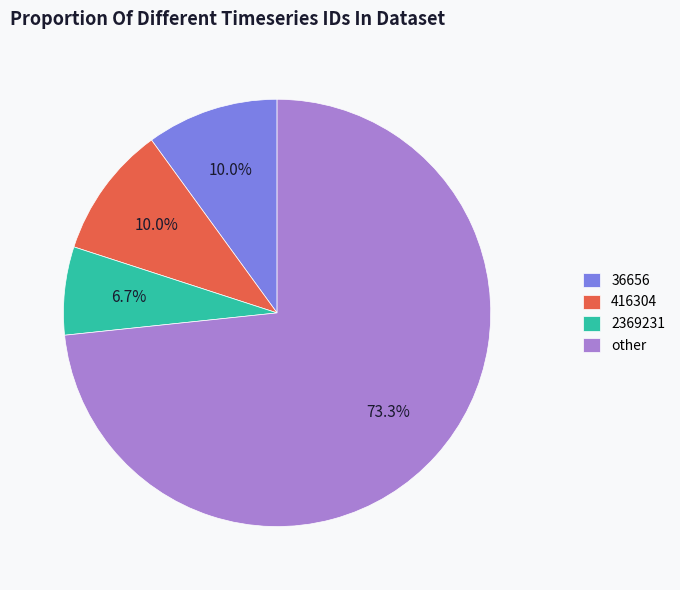

To the nearest percent, what is the difference between the 416304 and 2369231 slice percentages?

3%